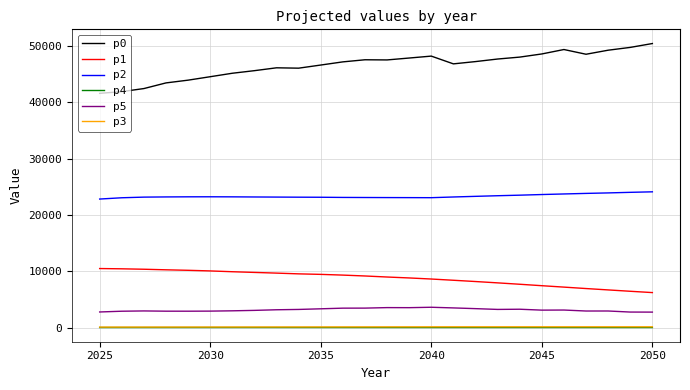

What is the greatest value displayed?

50463.2